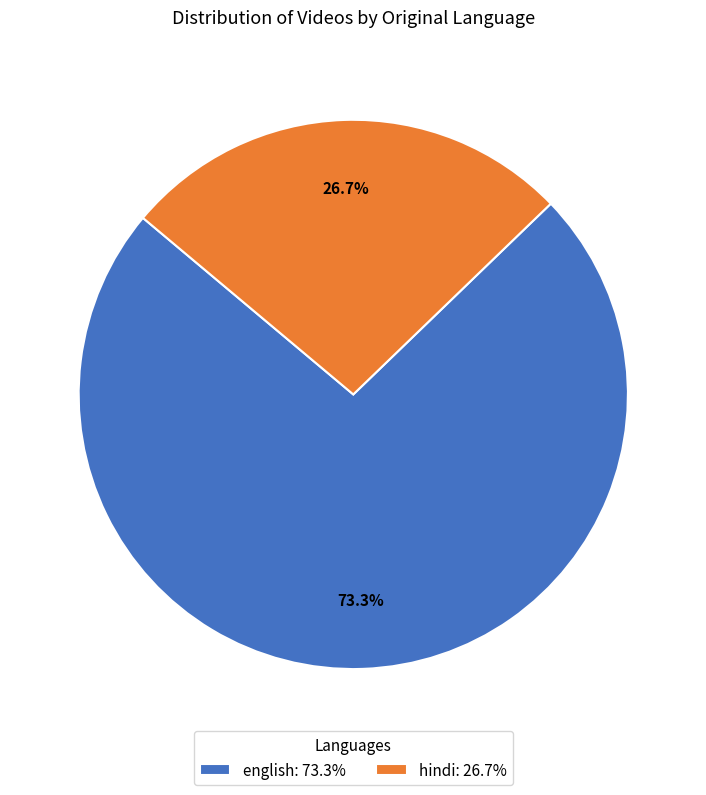

To the nearest percent, what percentage of the pie is hindi?

27%